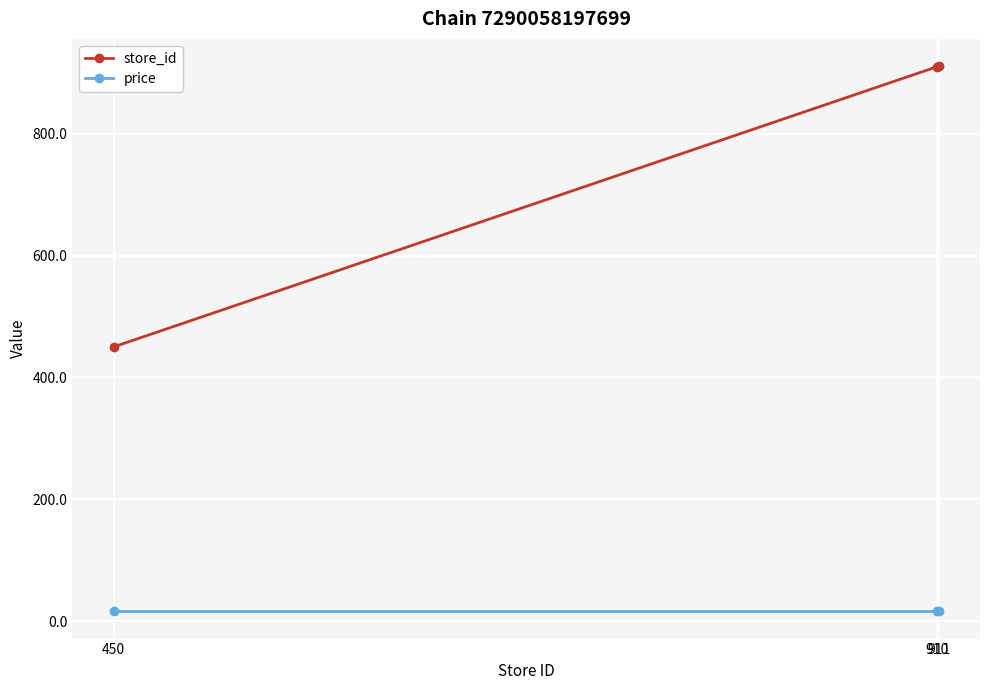

How many categories are shown in the chart?

3